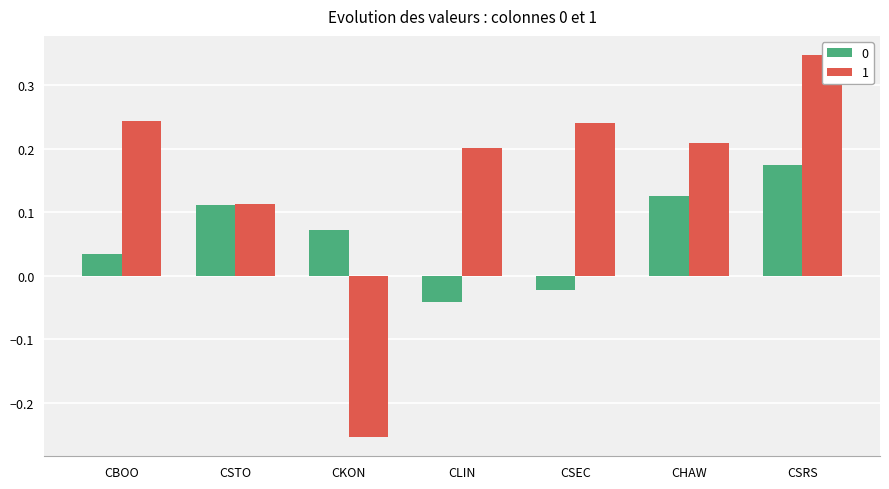

Reading right to left, extract all data points from this chart.

0: CSRS=0.2	CHAW=0.1	CSEC=-0.0	CLIN=-0.0	CKON=0.1	CSTO=0.1	CBOO=0.0
1: CSRS=0.3	CHAW=0.2	CSEC=0.2	CLIN=0.2	CKON=-0.3	CSTO=0.1	CBOO=0.2